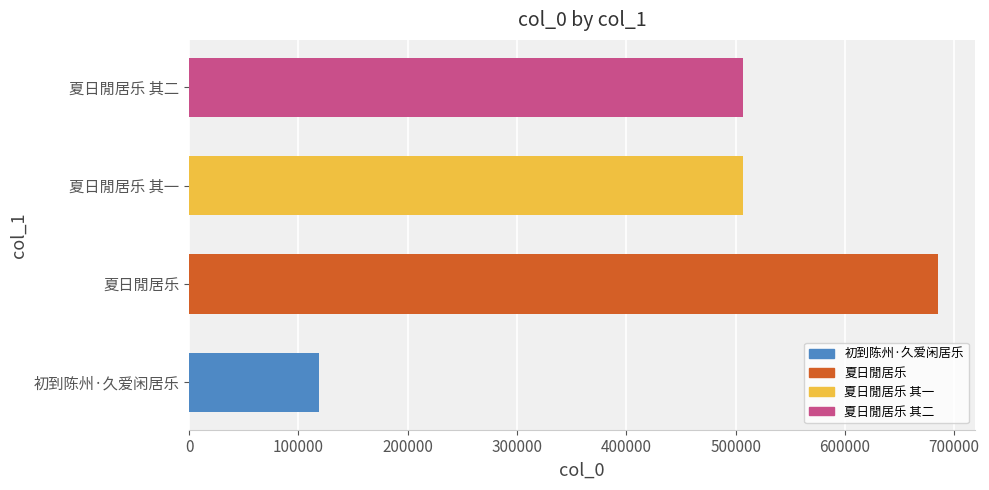

What value does the data have at 夏日閒居乐 其一?

506642